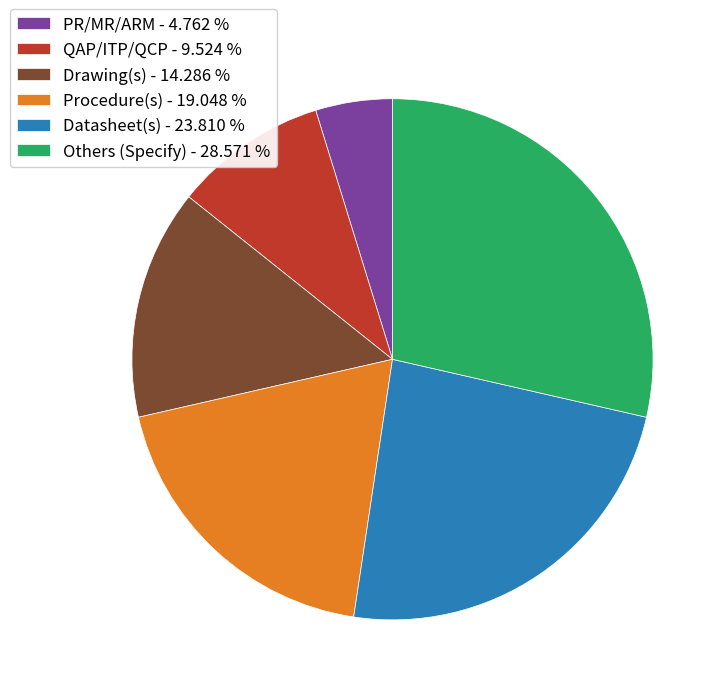

Between Datasheet(s) - 23.810 % and Others (Specify) - 28.571 %, which is larger?

Others (Specify) - 28.571 %